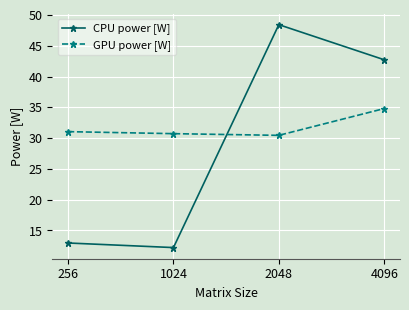

What is the average value of the CPU power [W] series?

29.1